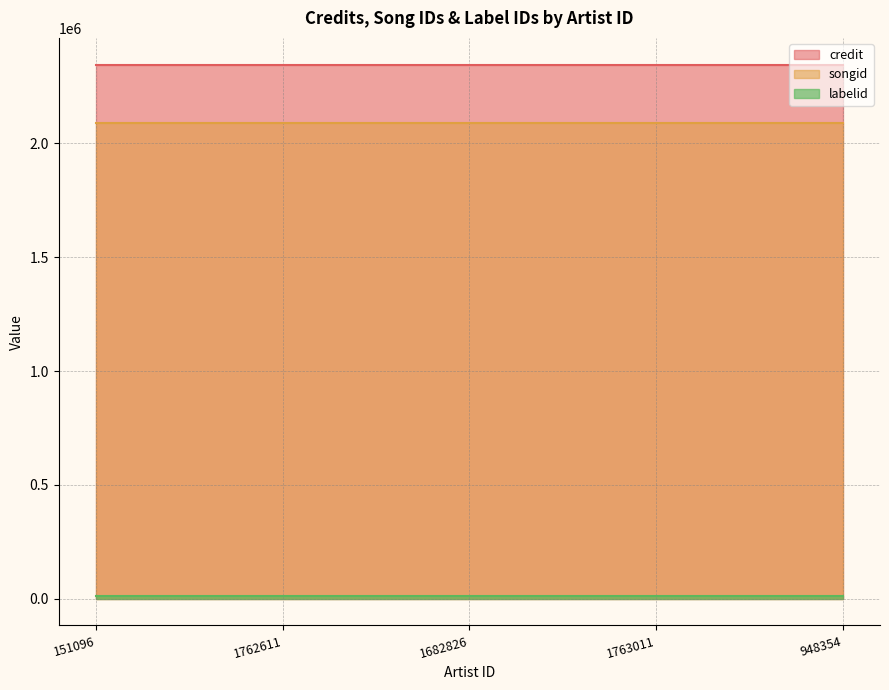

Which has a higher value, 151096 or 1682826?

151096